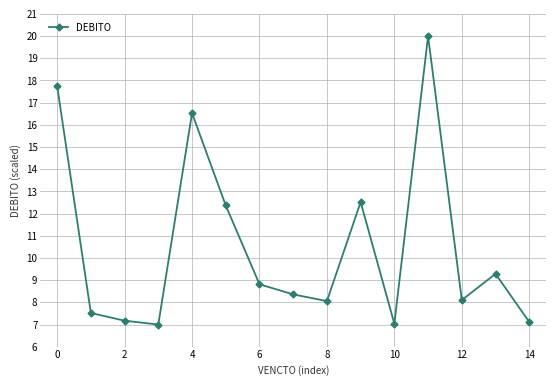

What is the value of the 14th point from the left?

9.3